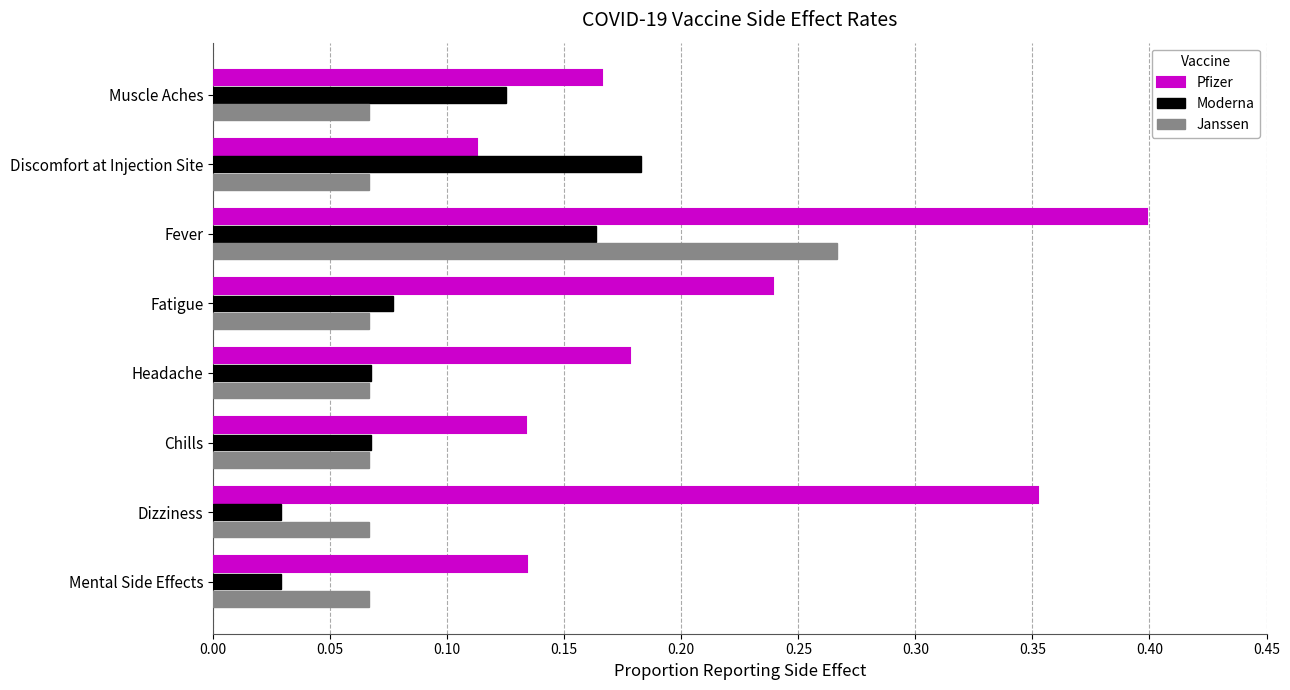

Which series has the largest range (max minus min)?

Pfizer